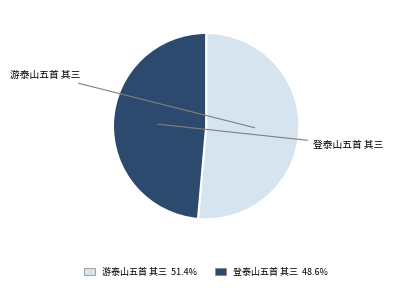

Is there any slice that represents more than half of the pie?

Yes